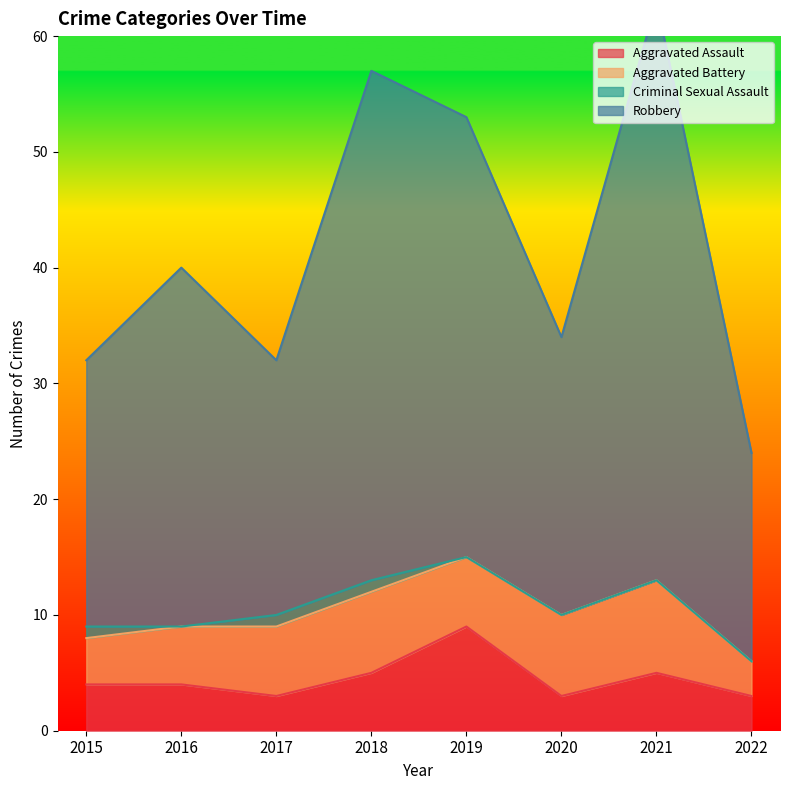

What is the minimum value for Aggravated Assault?

3